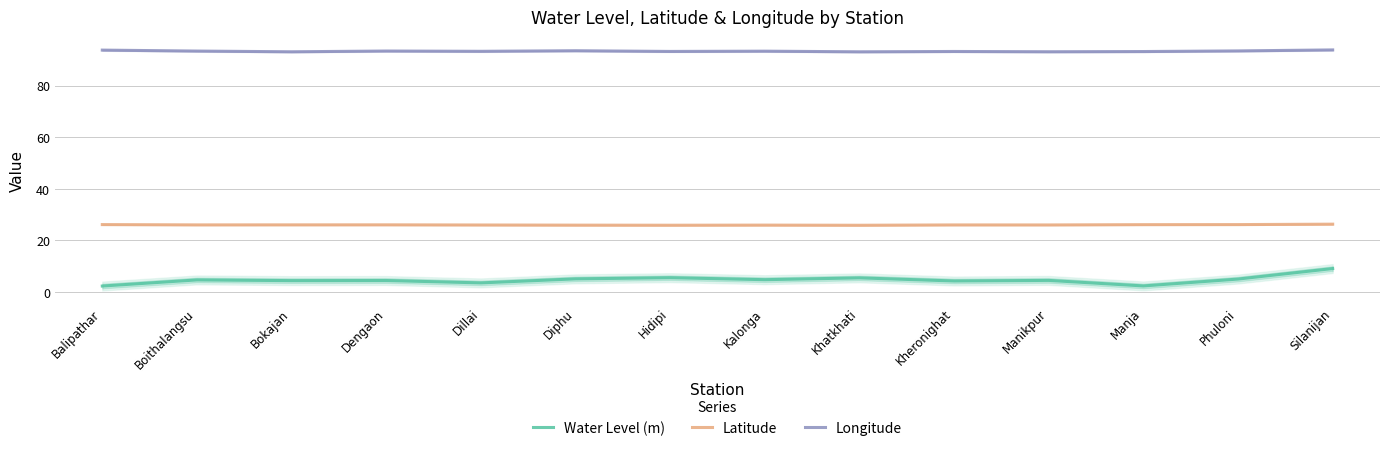

Reading left to right, what are all the values shown in this chart?

Water Level (m): Balipathar=2.3	Boithalangsu=4.7	Bokajan=4.4	Dengaon=4.5	Dillai=3.5	Diphu=5.1	Hidipi=5.6	Kalonga=4.8	Khatkhati=5.5	Kheronighat=4.3	Manikpur=4.5	Manja=2.4	Phuloni=5.0	Silanijan=9.1
Latitude: Balipathar=26.2	Boithalangsu=26.0	Bokajan=26.1	Dengaon=26.1	Dillai=26.0	Diphu=25.9	Hidipi=25.9	Kalonga=26.0	Khatkhati=25.9	Kheronighat=26.0	Manikpur=26.0	Manja=26.1	Phuloni=26.2	Silanijan=26.3
Longitude: Balipathar=93.8	Boithalangsu=93.4	Bokajan=93.2	Dengaon=93.4	Dillai=93.3	Diphu=93.6	Hidipi=93.3	Kalonga=93.4	Khatkhati=93.1	Kheronighat=93.3	Manikpur=93.2	Manja=93.2	Phuloni=93.5	Silanijan=93.9